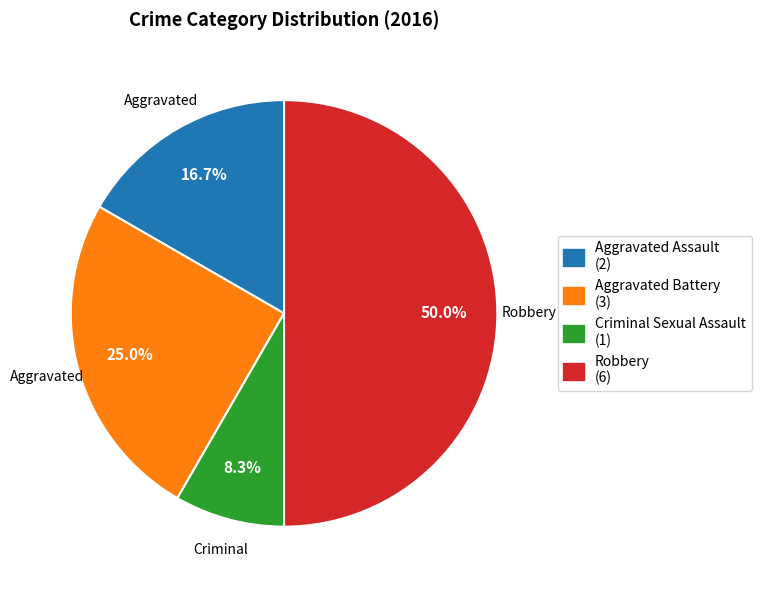

Which slice is the largest?

Robbery